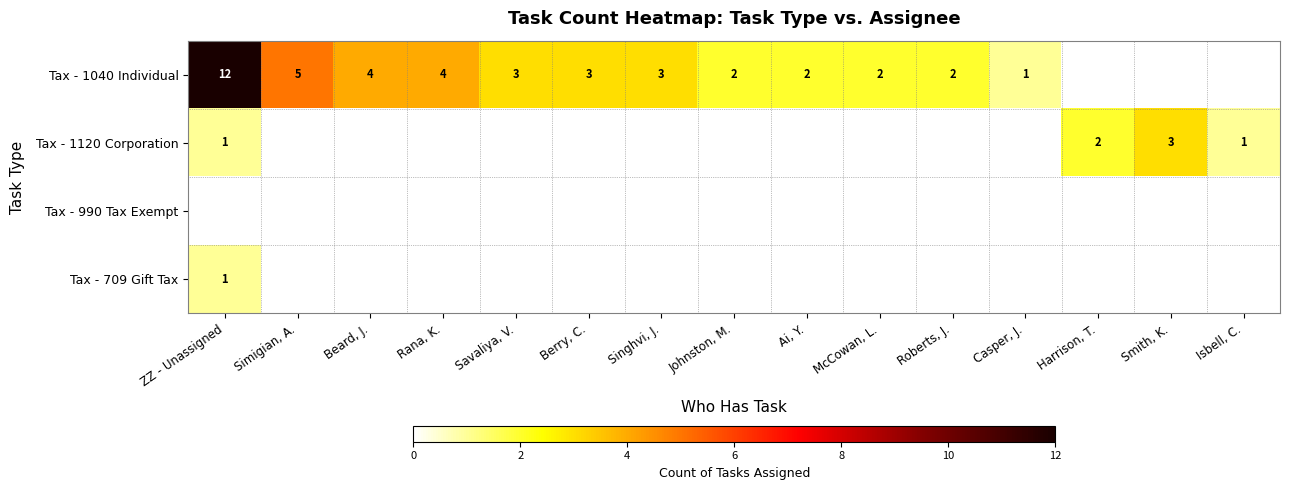

Is it true that Tax - 1040 Individual equals 2 at McCowan, L.?

True